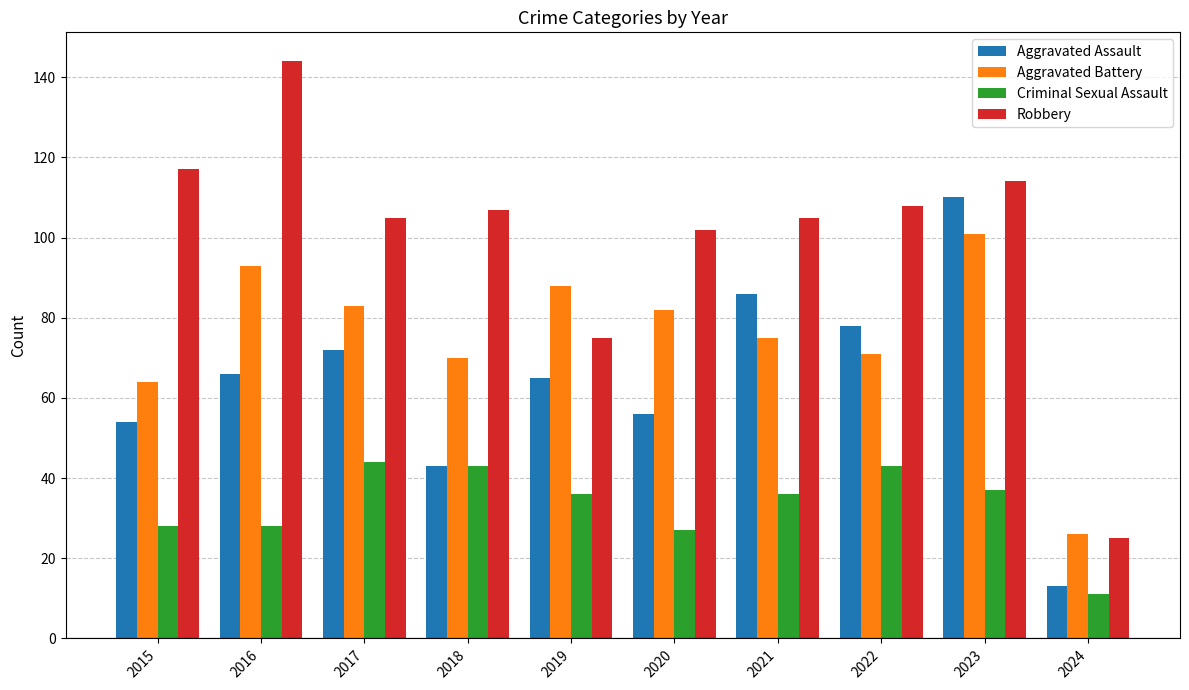

Between 2015 and 2016, which series saw the biggest shift?

Aggravated Battery